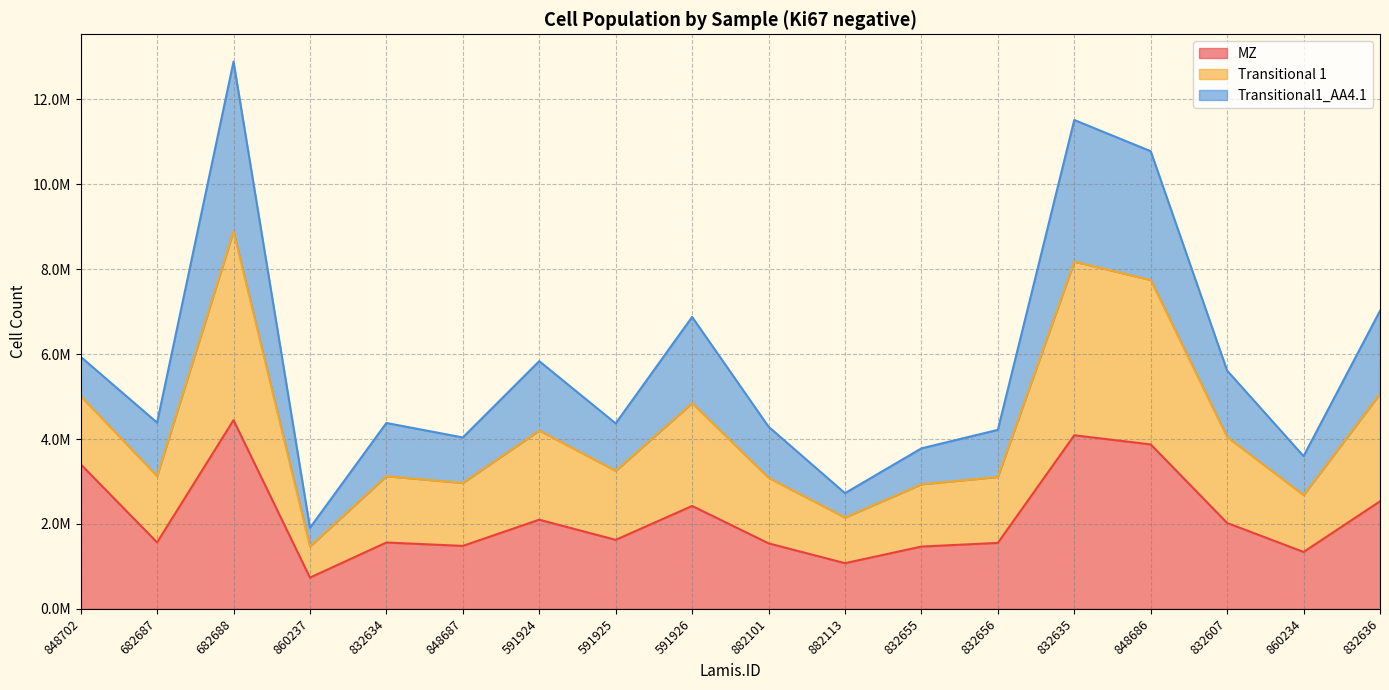

What is the average value of the MZ series?

2157344.7